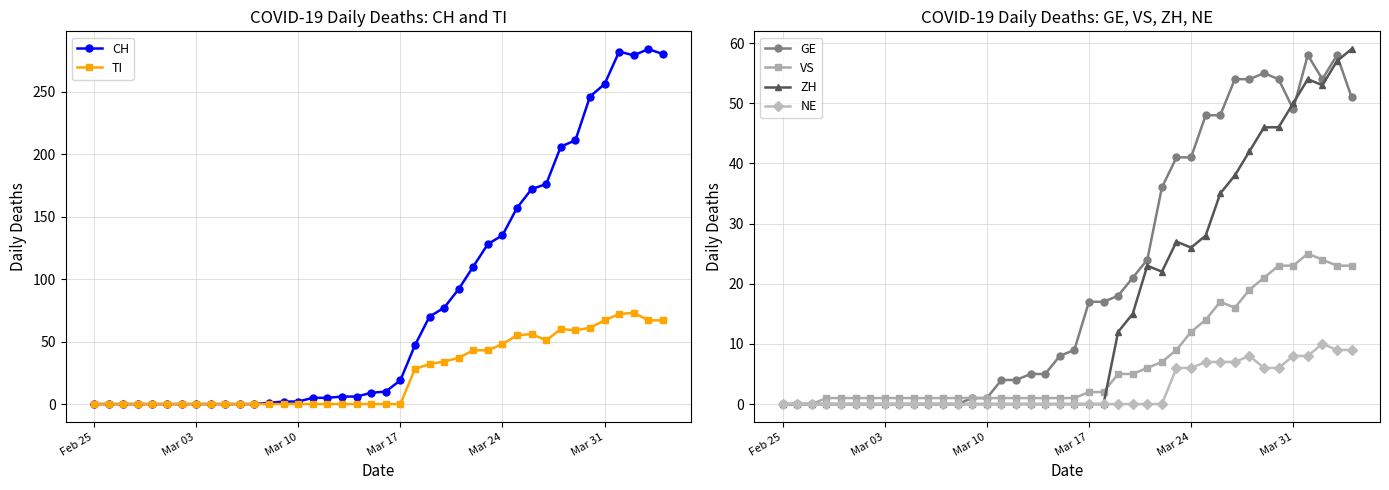

Does the chart have visible grid lines?

Yes